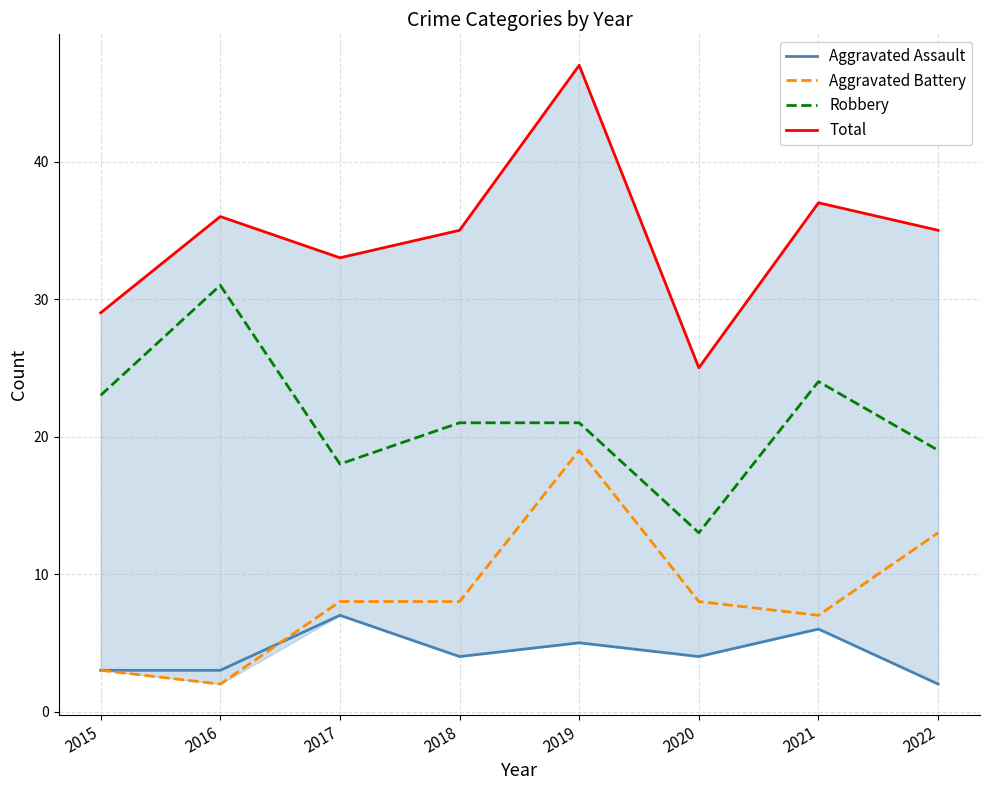

True or false: Aggravated Battery and Robbery cross at least once.

False